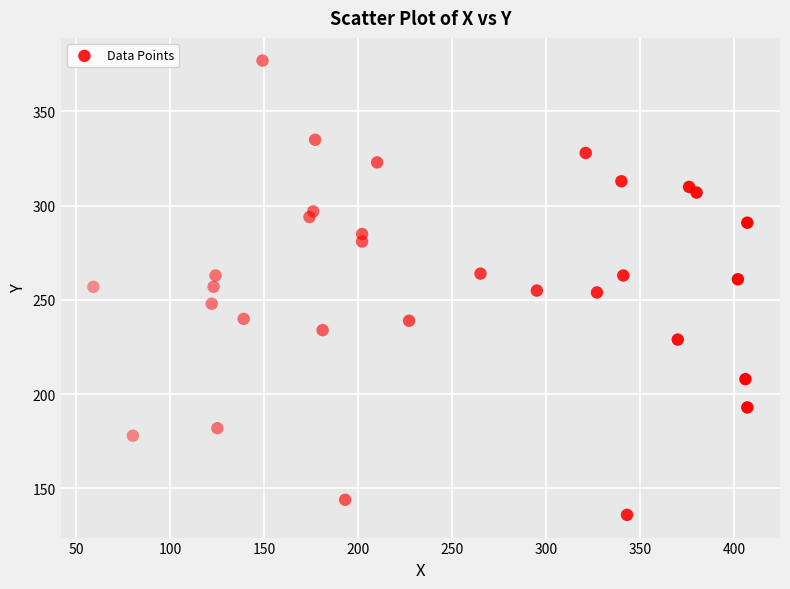

What is the range of X values (max minus min)?

348